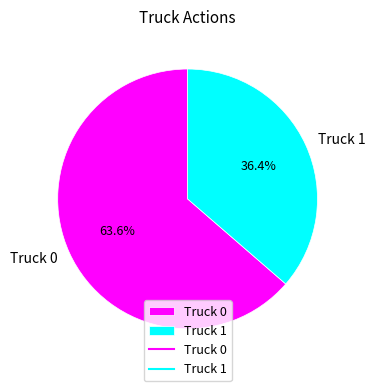

How many slices are in this pie chart?

2